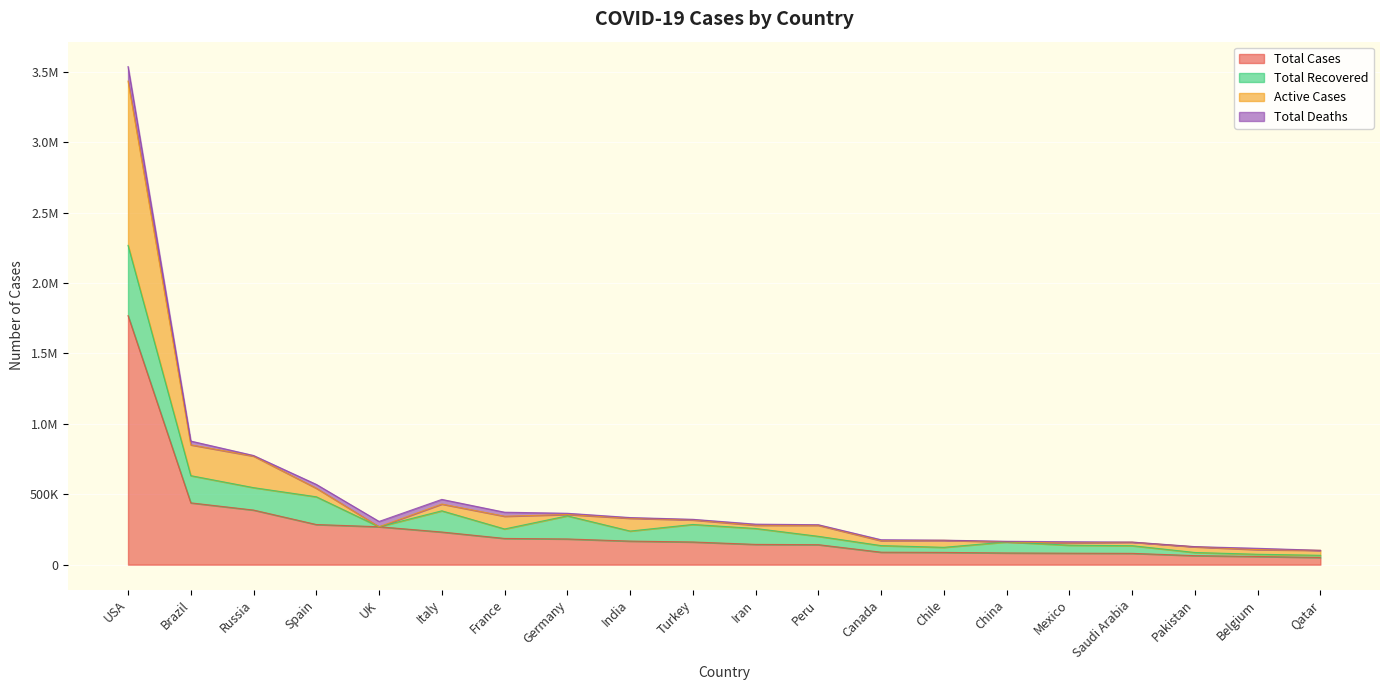

Is it true that Total Cases equals 82995 at China?

True